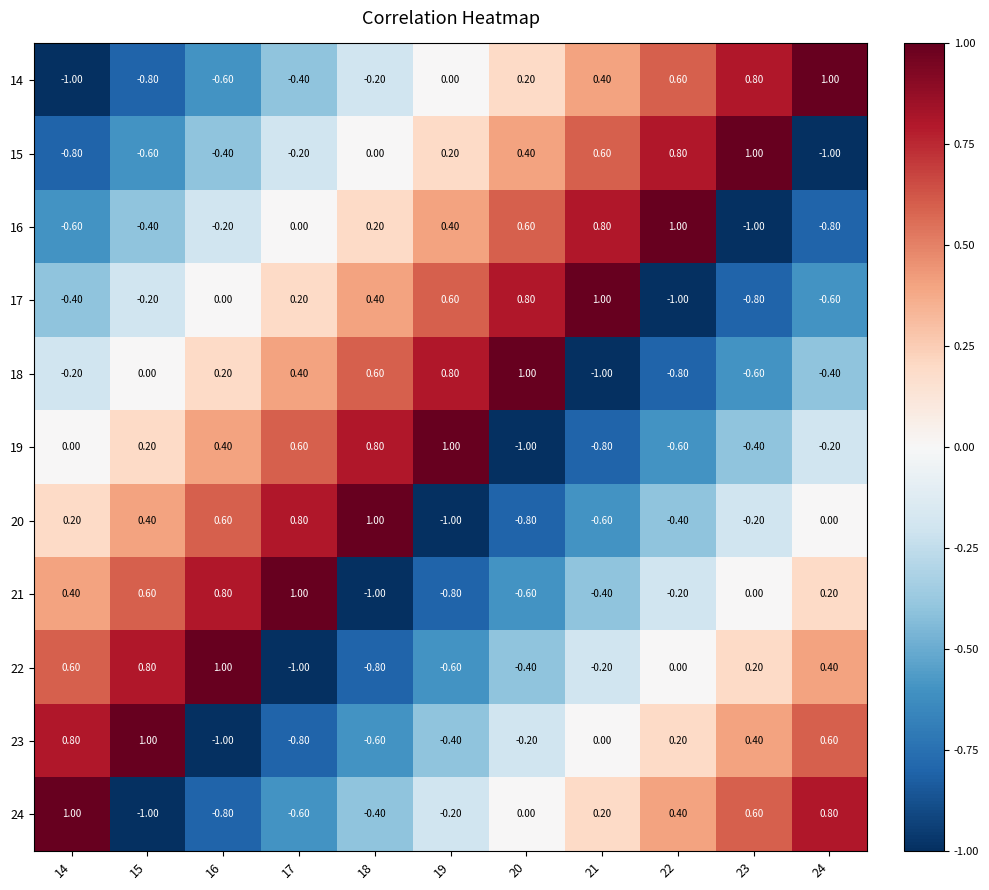

What is the difference between the highest and lowest values at 22?

2.0